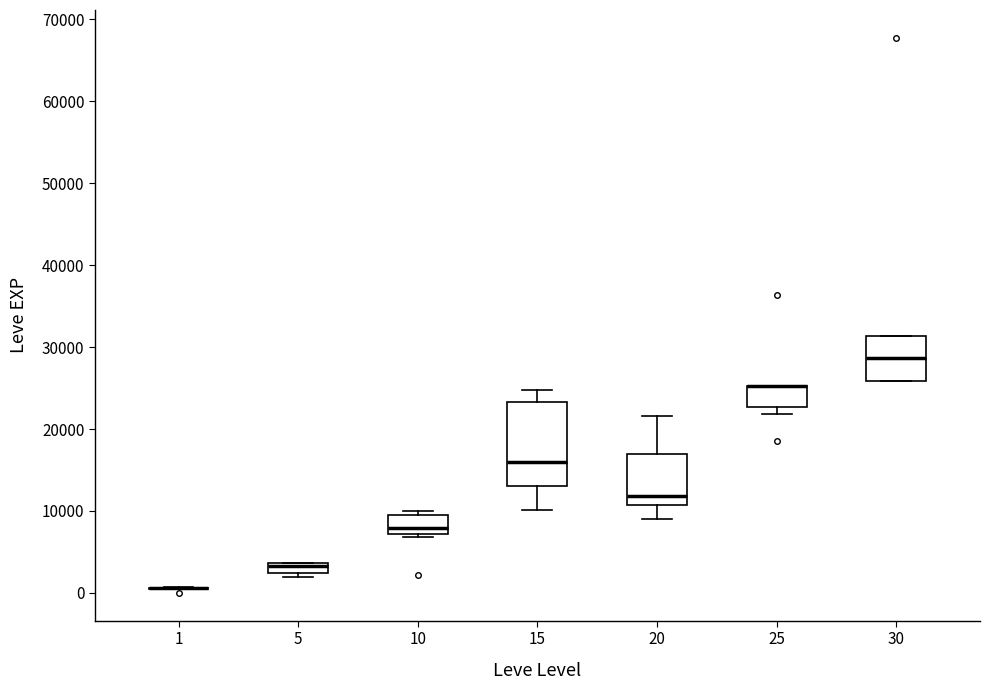

Comparing the boxes themselves (not the whiskers), which one is the tallest?

15